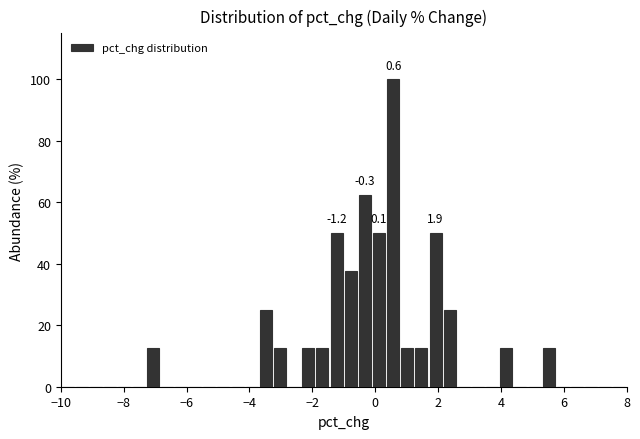

Around what value on the x-axis is the tallest bar? Give the approximate position of its centre, as read against the axis.

0.6